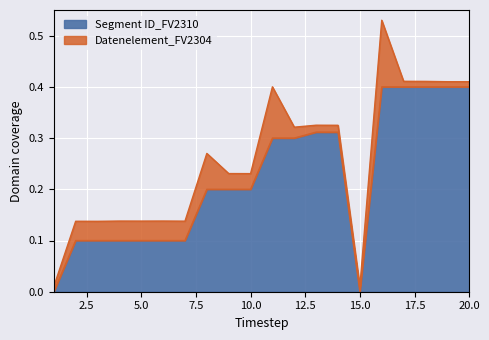

At which label is the value closest to 0?

1